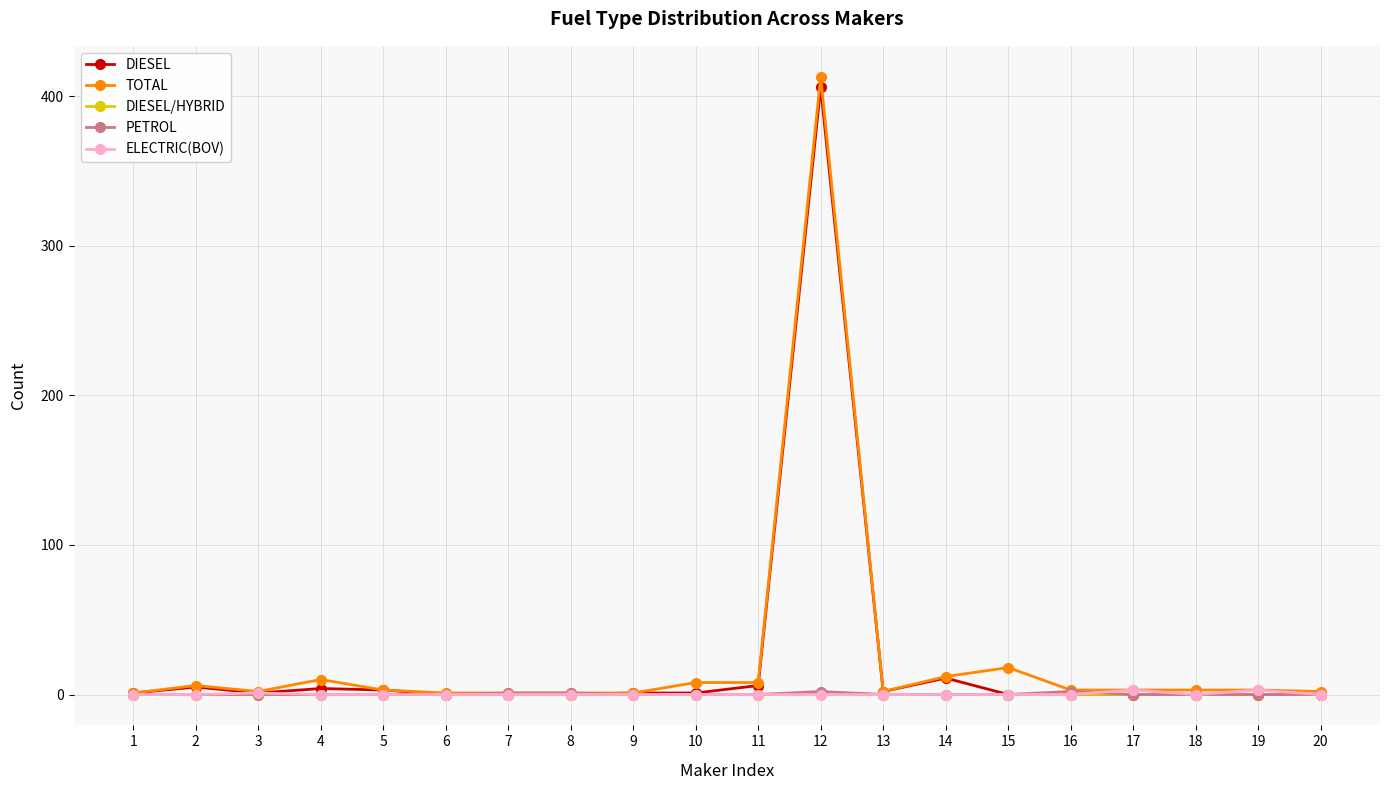

At which category is the sum across all series the highest?

12